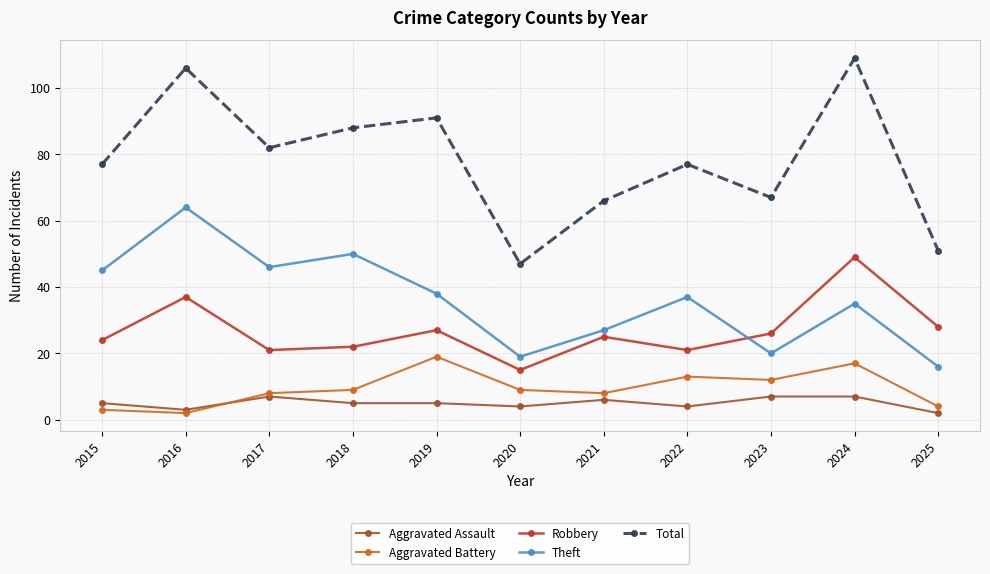

What is the difference between the highest and lowest values at 2023?

60